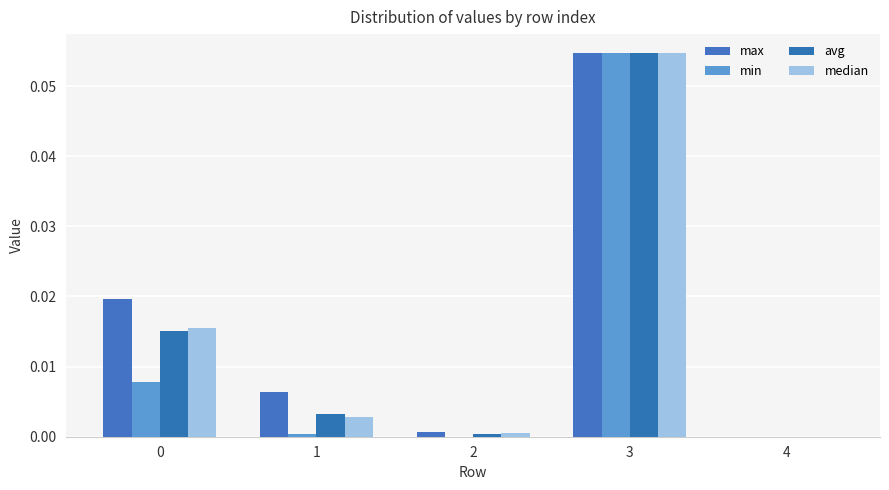

Is it true that avg equals -0.0 at 4?

False